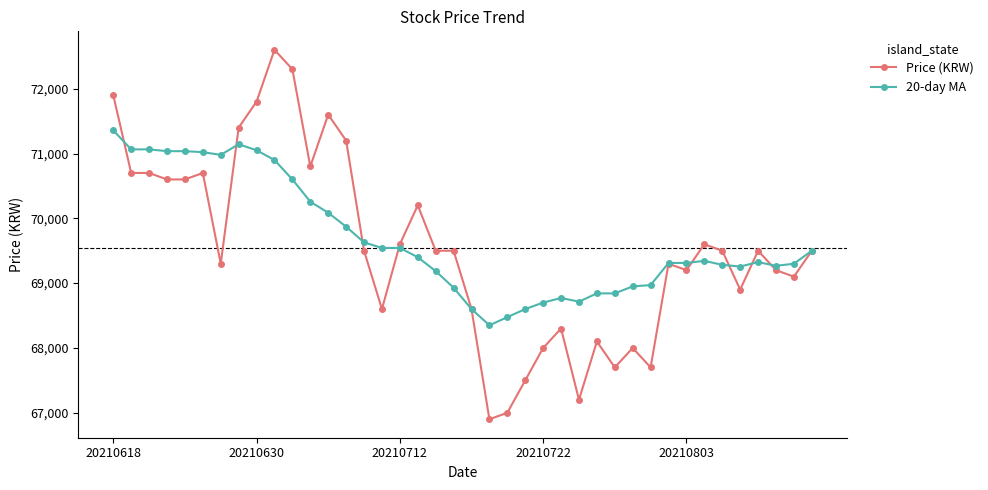

What is the difference between the second highest and minimum values in the Price (KRW) series?

5400